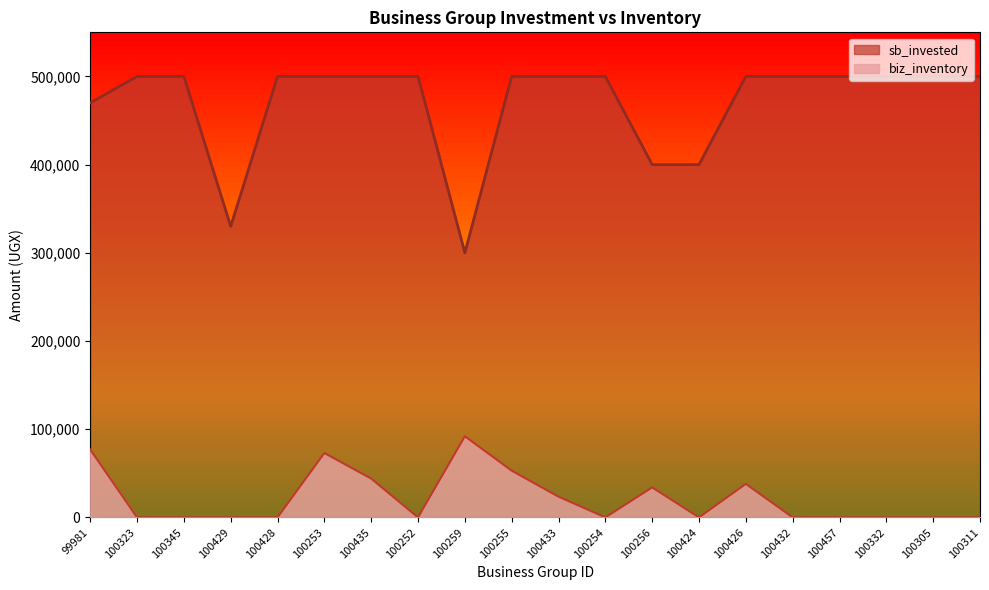

Which series has the widest spread of values?

sb_invested